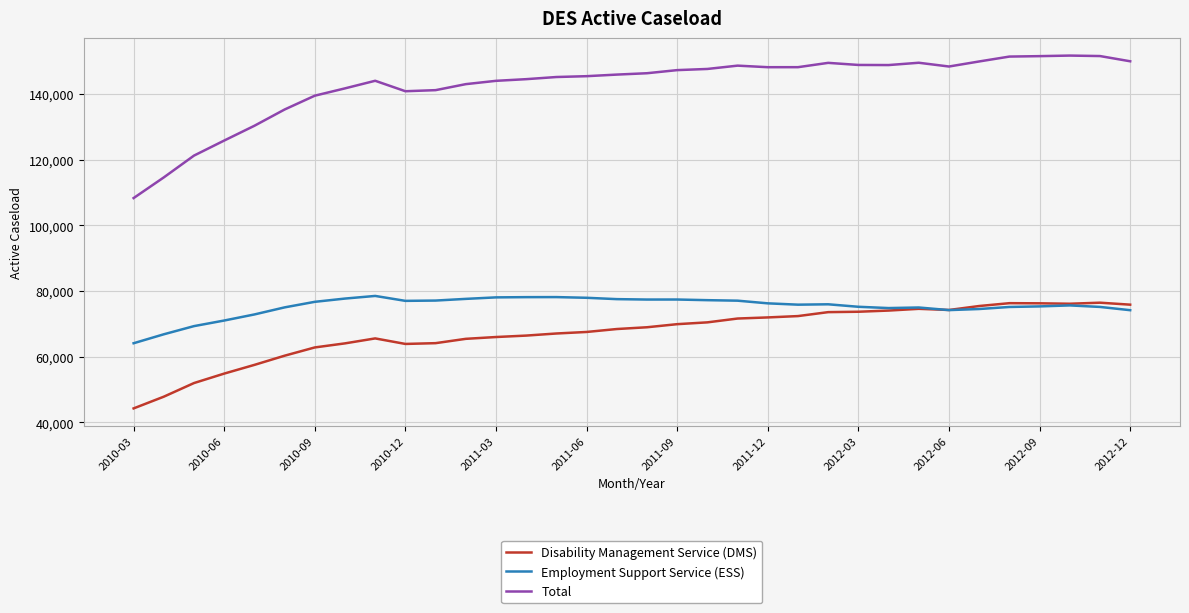

What is the highest value of the Disability Management Service (DMS) series?

76402